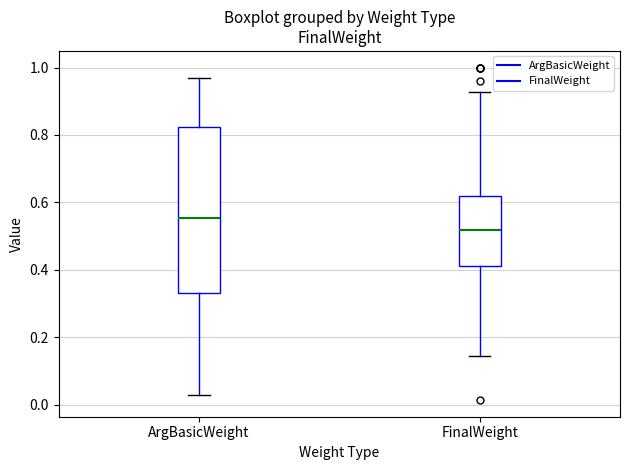

Comparing the boxes themselves (not the whiskers), which one is the tallest?

ArgBasicWeight